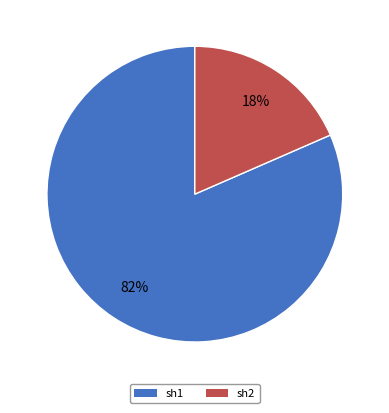

Rank the categories by value from highest to lowest.

sh1, sh2